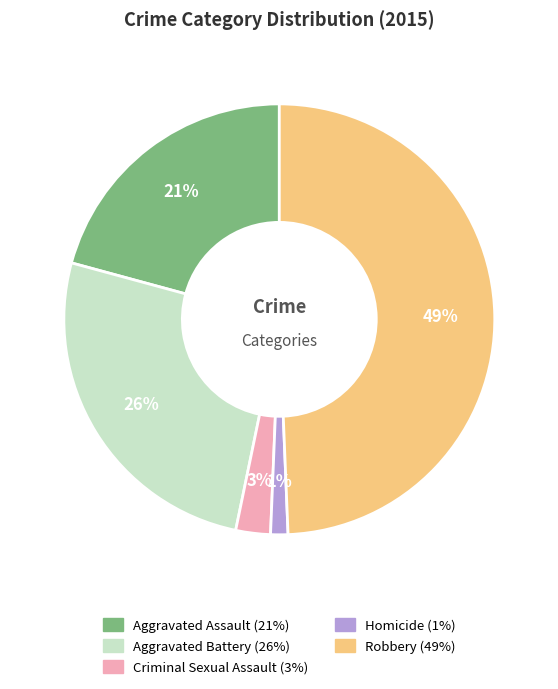

Which slice is the smallest?

Homicide